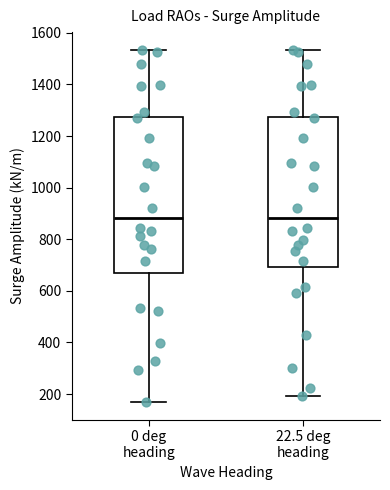

Which box is the tallest, from its lower edge to its upper edge?

0 deg heading